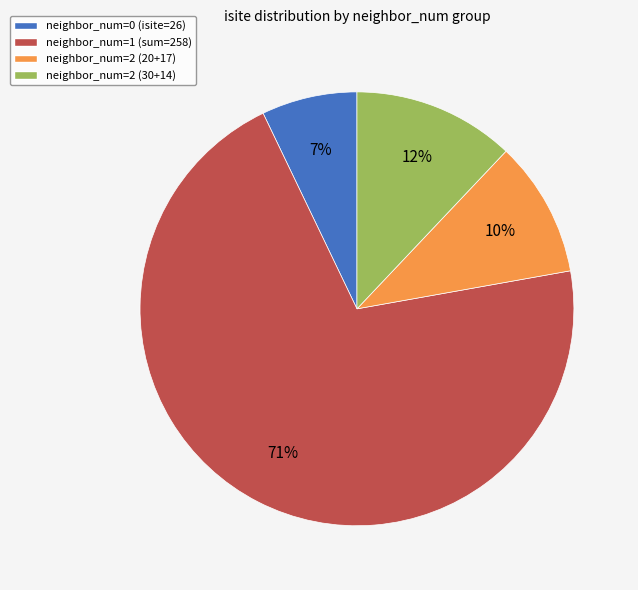

Is it true that neighbor_num=1 (sum=258) is 83% of the pie?

False